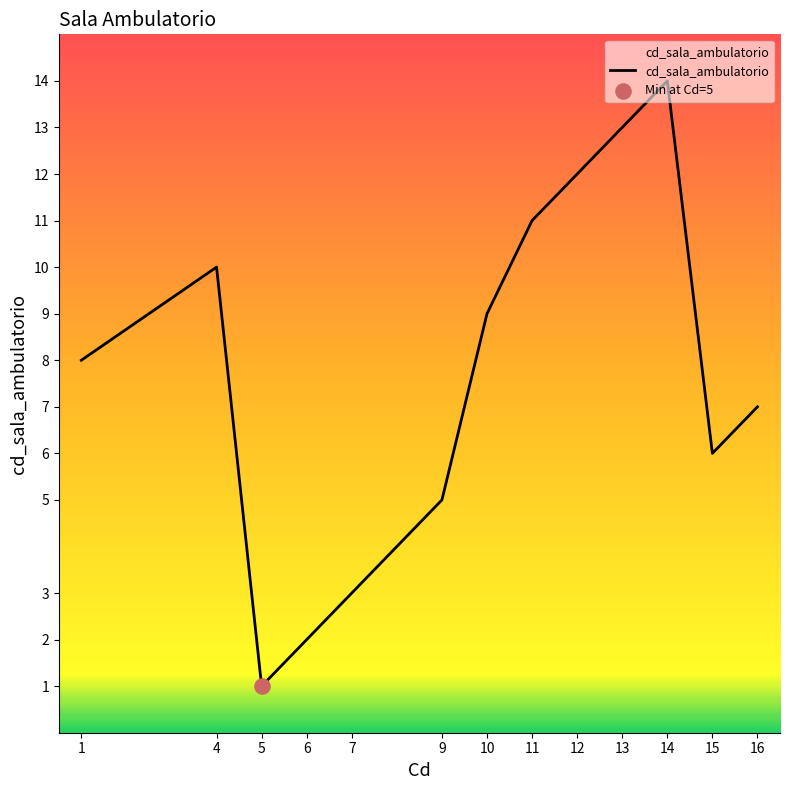

Approximately how many times larger is the value at 4 compared to 11?

0.9